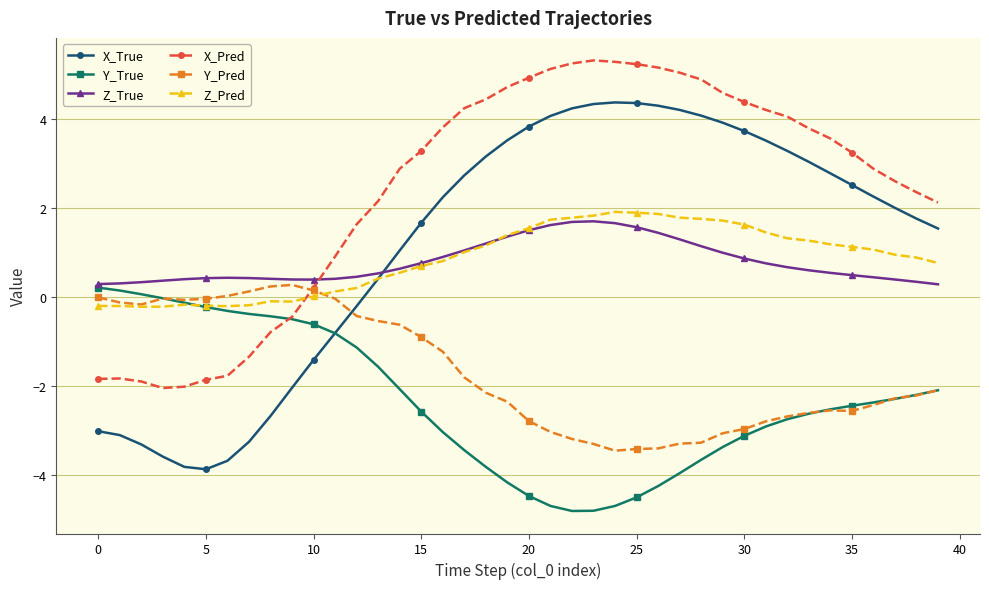

How many intersections are there between X_True and Y_Pred?

1